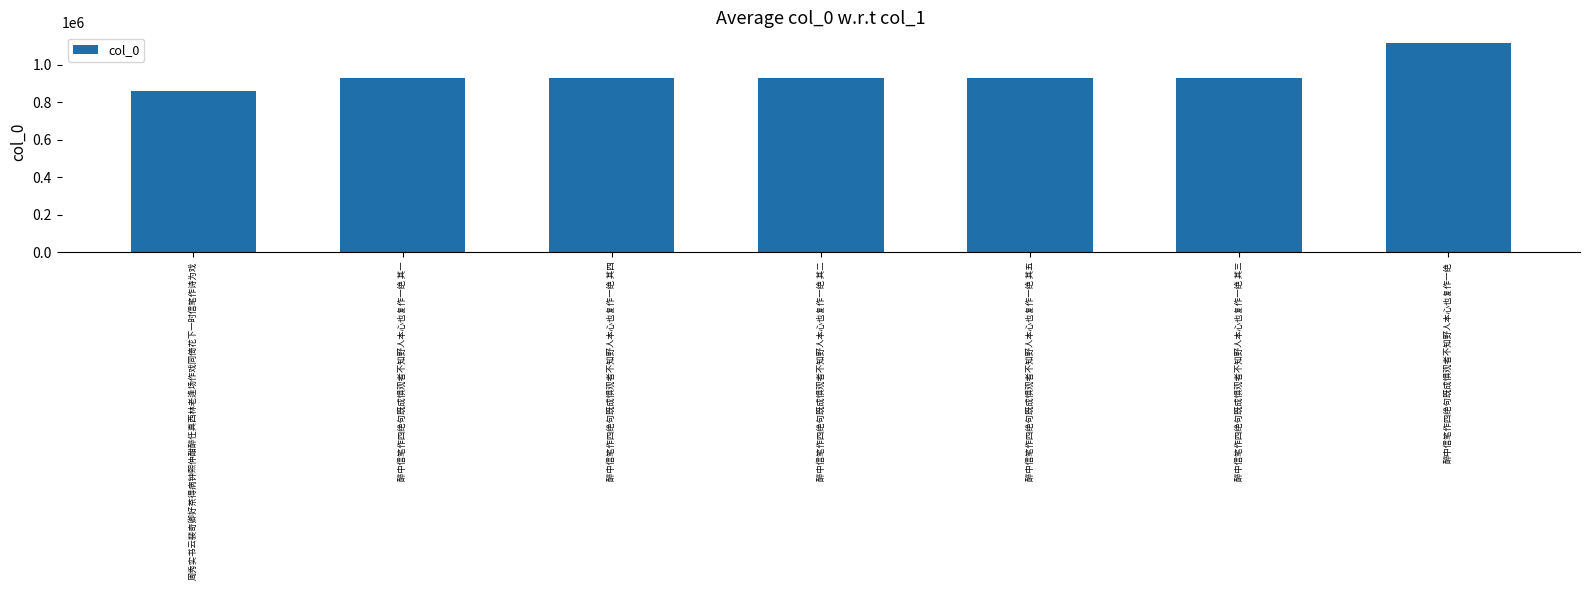

What is the minimum value shown in the chart?

863095